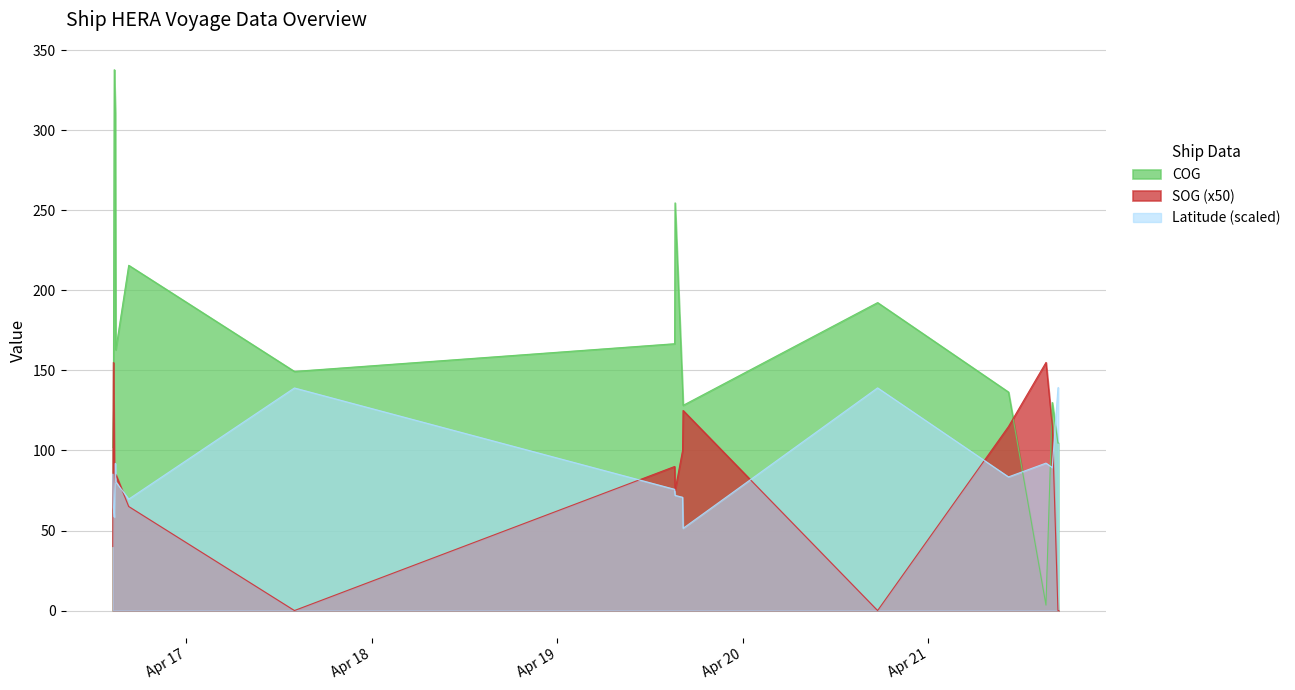

Which series changed the most between 2024-04-19 15:14:36 and 2024-04-21 16:48:36?

COG